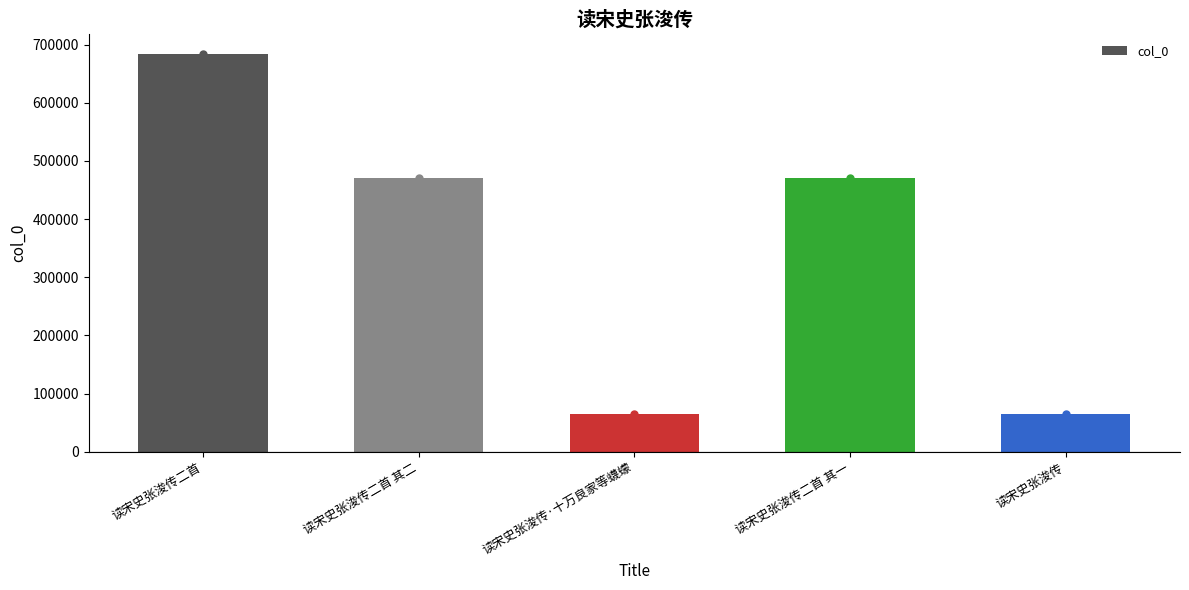

True or false: the data shows 139892 at 读宋史张浚传二首 其一.

False